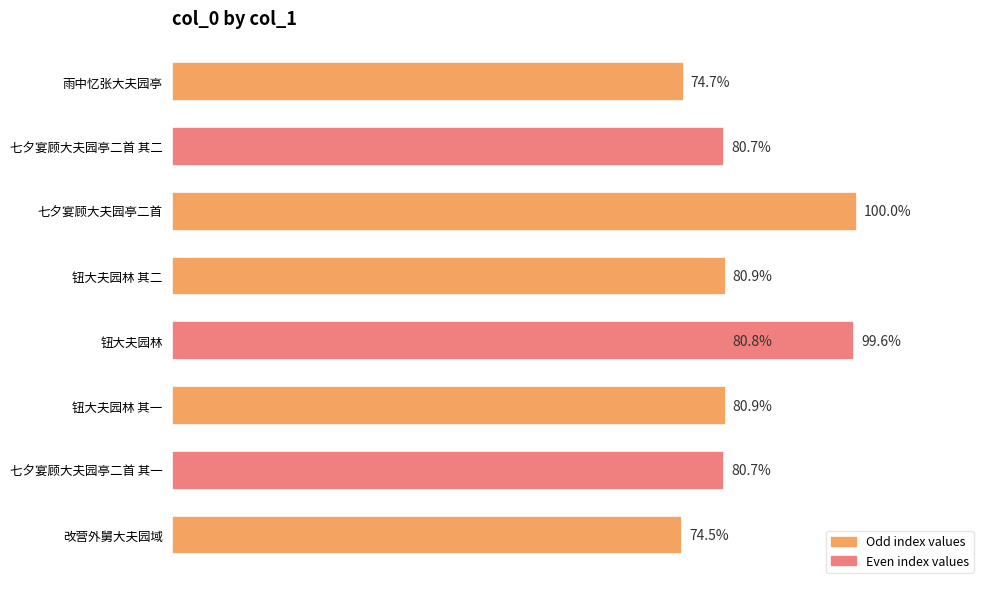

Are the bars grouped side by side (vs. stacked)?

No